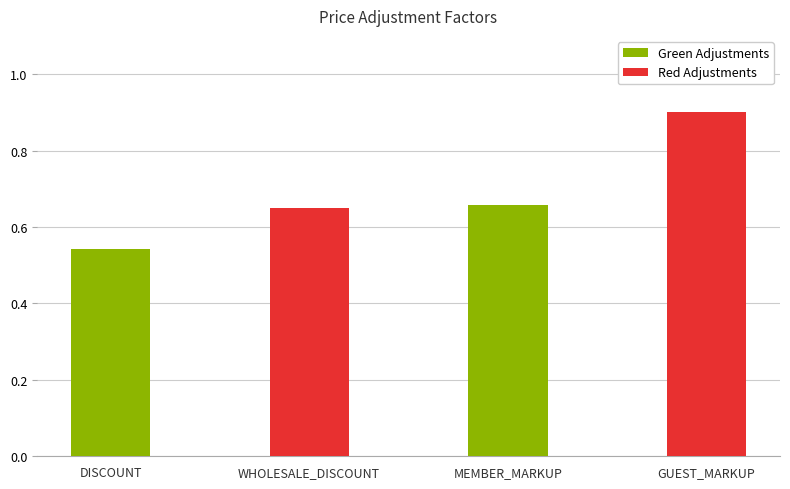

Is it true that the value at GUEST_MARKUP is 0.9?

True